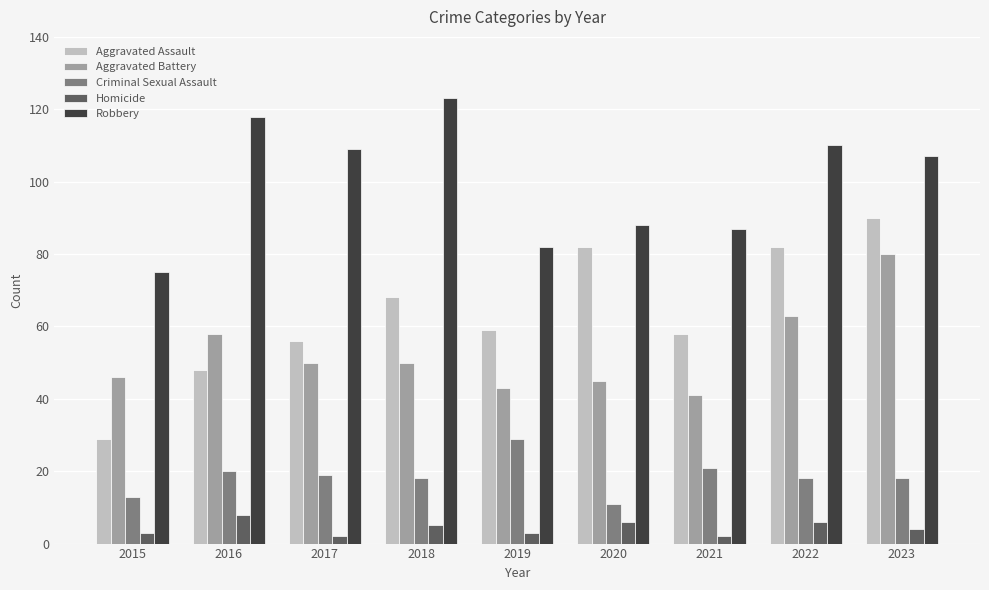

At which label is Robbery closest to 99?

2023